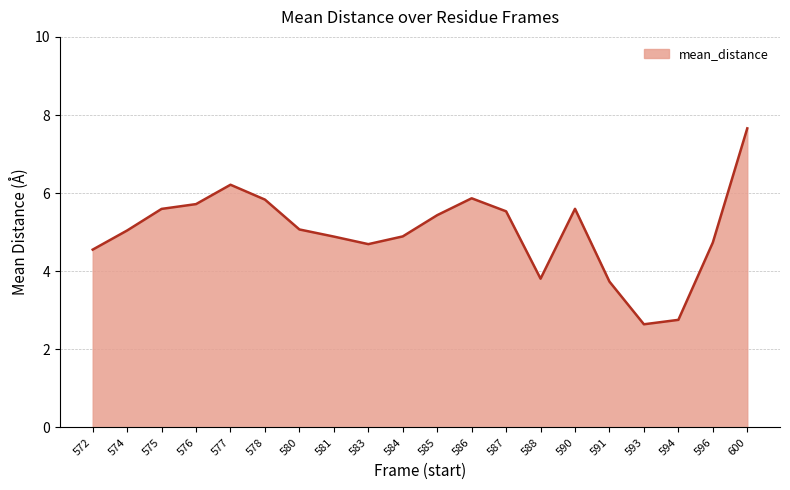

How many lines are shown in the chart?

1